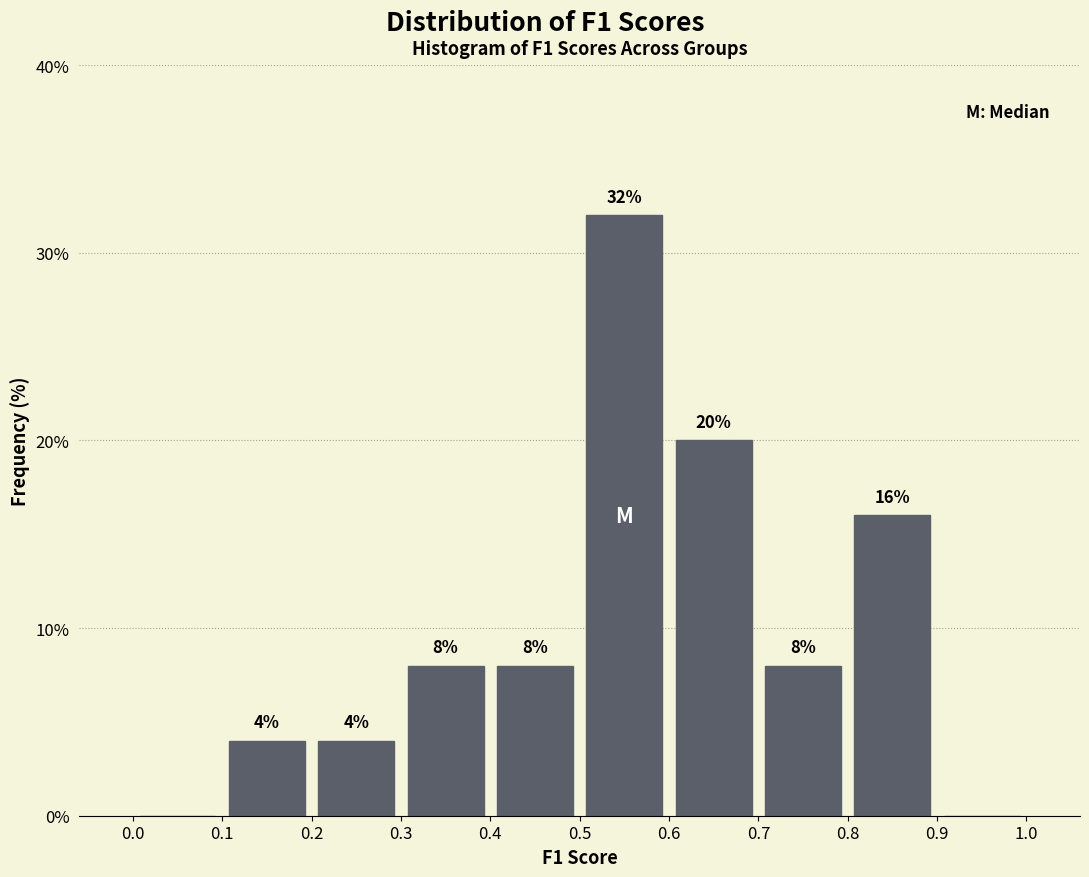

Which range on the x-axis has the tallest bar?

0.5 to 0.6